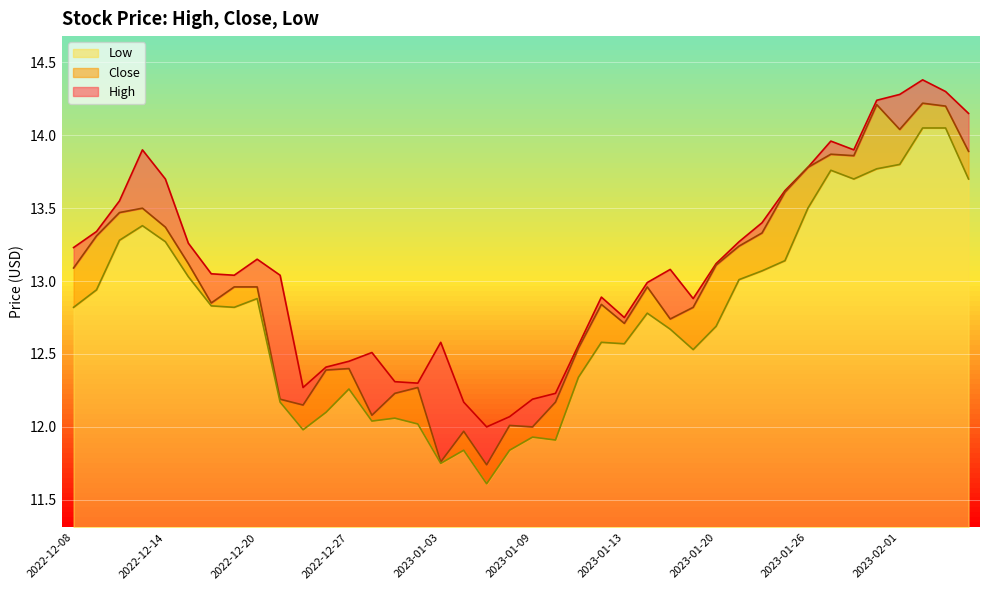

True or false: Low has a value of 9.1 at 2022-12-13.

False